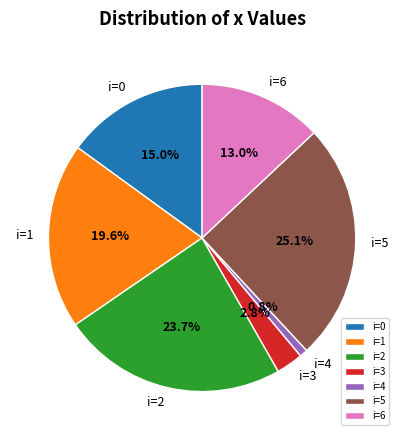

To the nearest percent, what is the difference between the largest and smallest slice percentages?

24%